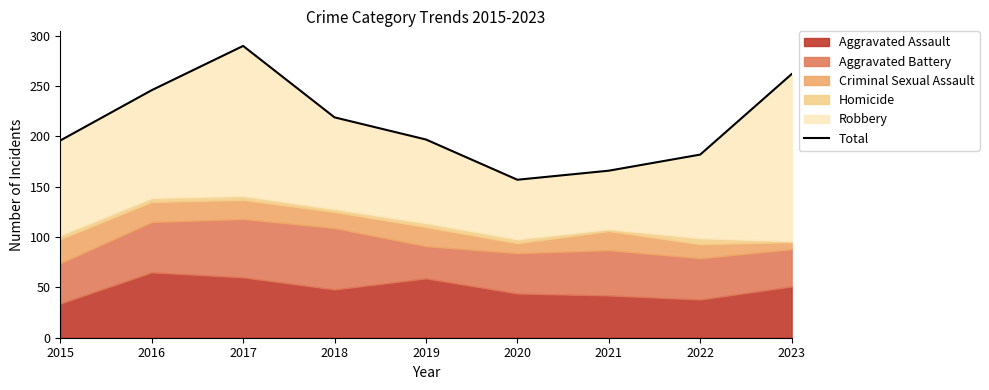

Where is the first local maximum?

2017